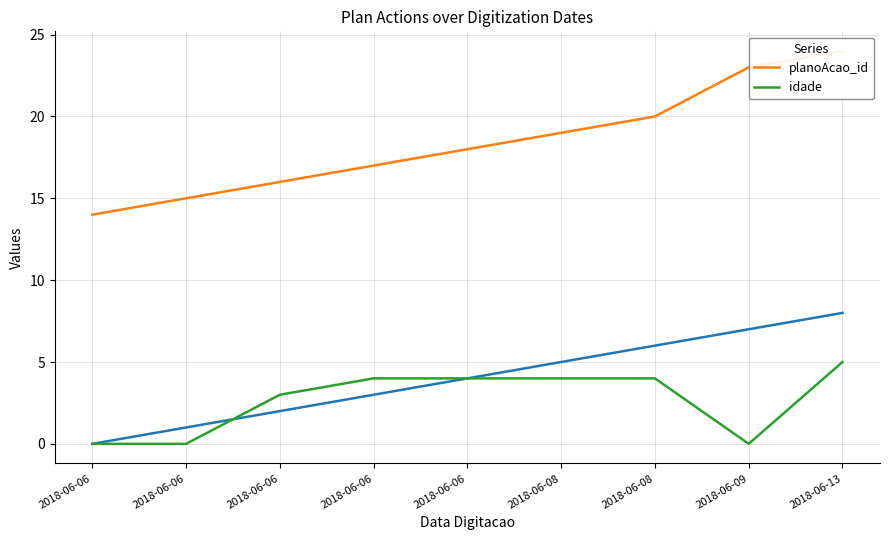

What is the total value across all series at 2018-06-06?

14